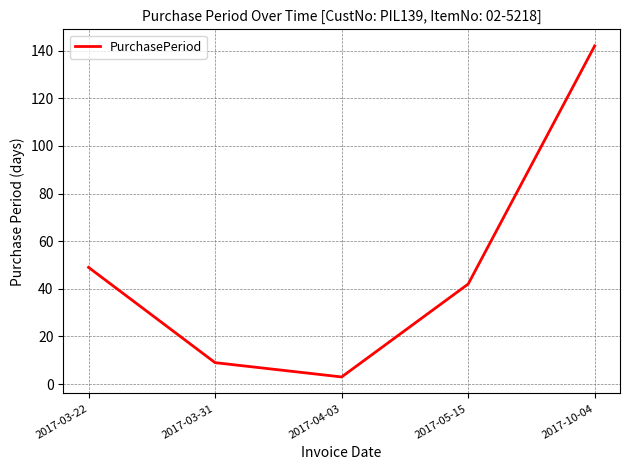

List the labels in order of value, smallest first.

2017-04-03, 2017-03-31, 2017-05-15, 2017-03-22, 2017-10-04